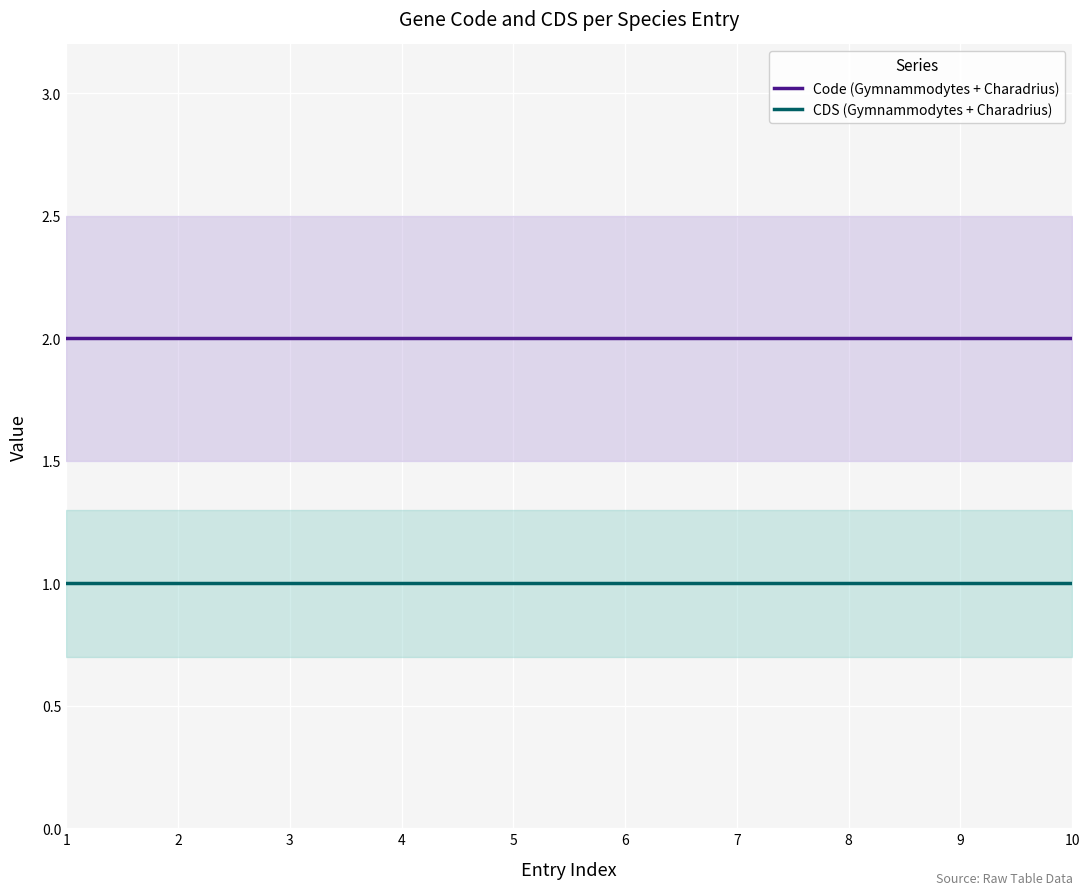

True or false: CDS (Gymnammodytes + Charadrius) and Code (Gymnammodytes + Charadrius) cross at least once.

False